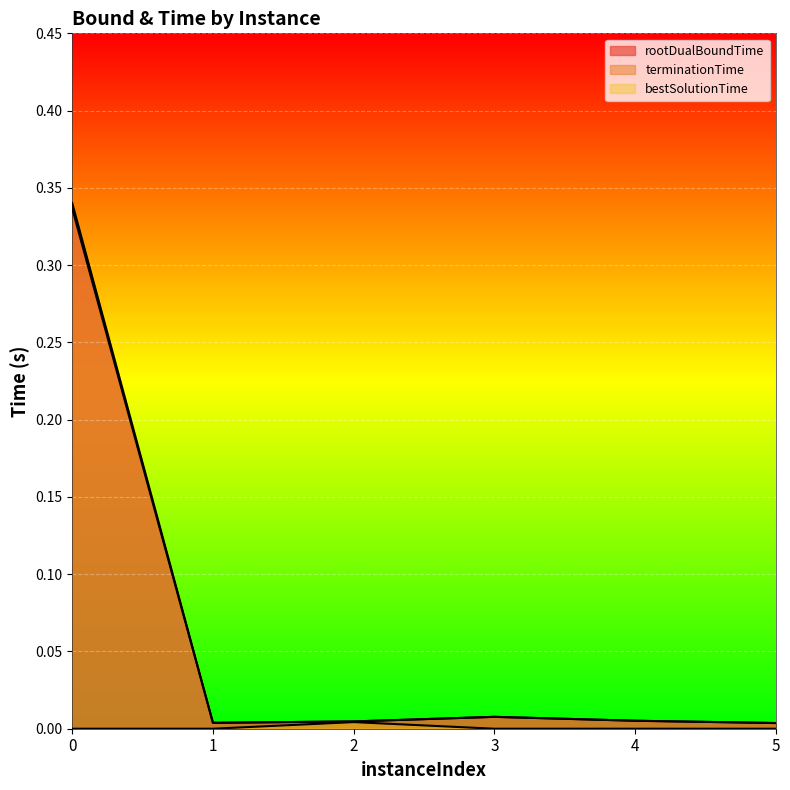

What are all the series names shown in the legend?

rootDualBoundTime, terminationTime, bestSolutionTime